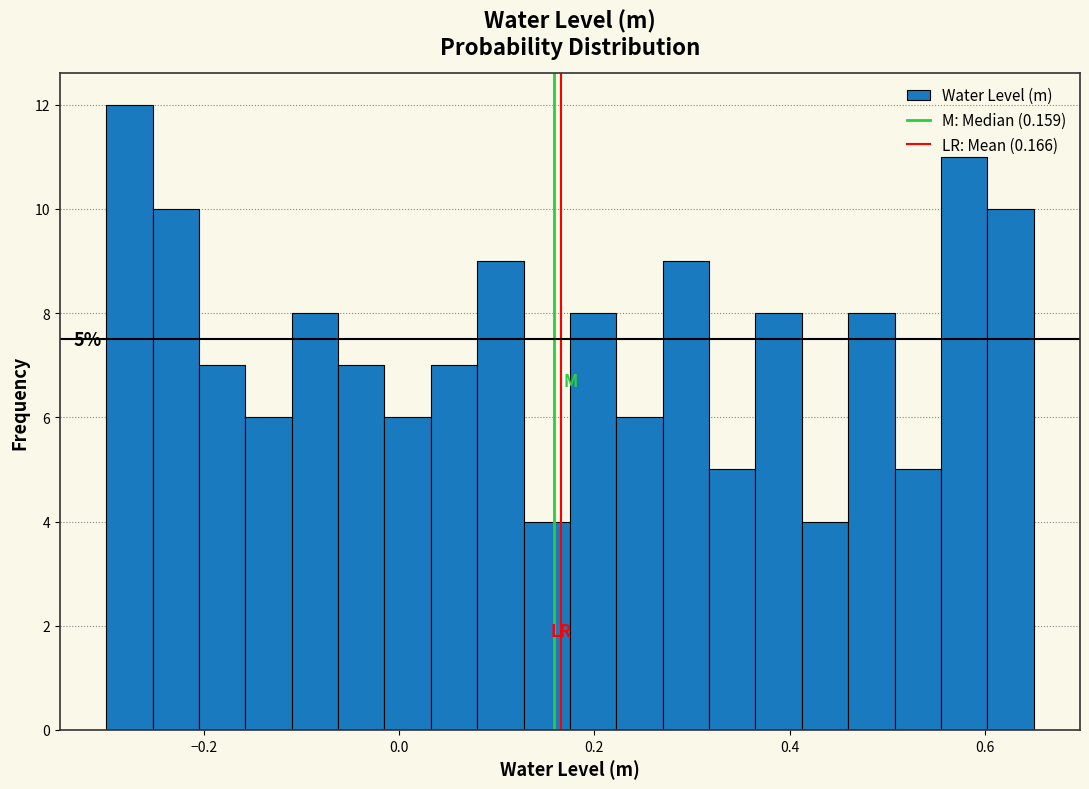

Read against the x-axis, roughly where is the centre of the tallest bar?

-0.28